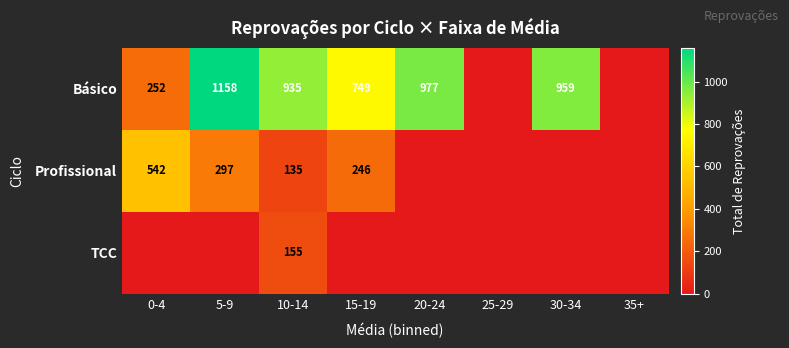

Is the value of Profissional at 10-14 greater than the value of Básico at 5-9?

No